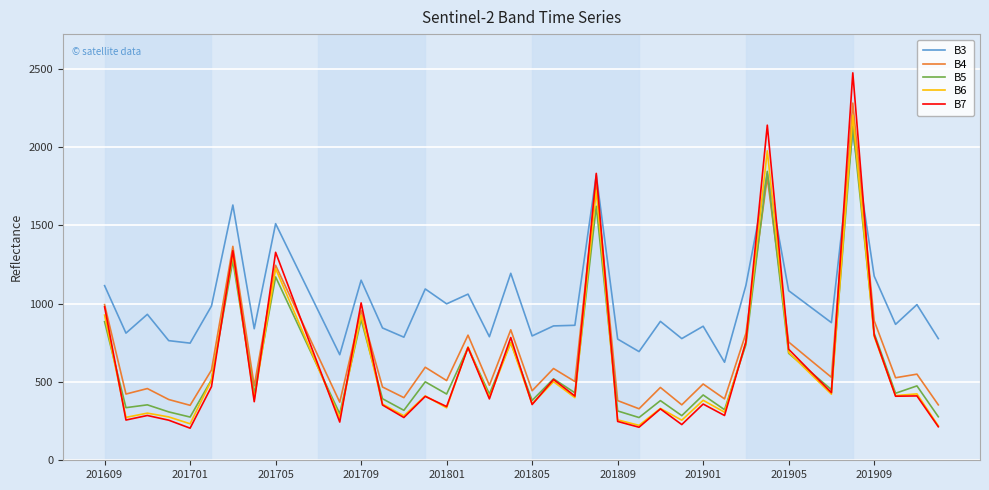

Which series has the widest spread of values?

B7